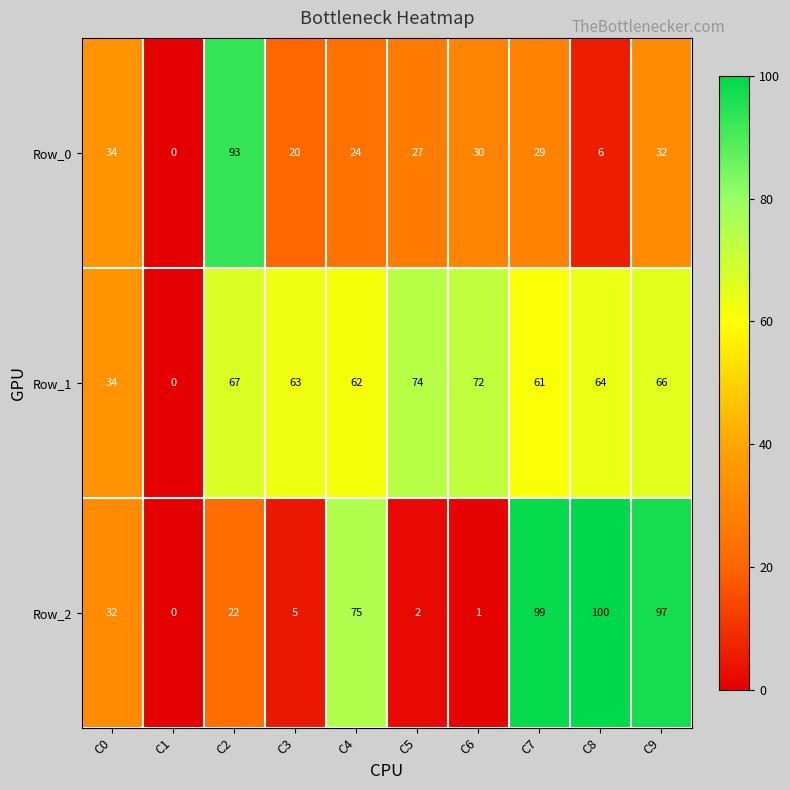

Count the number of data series in this chart.

3